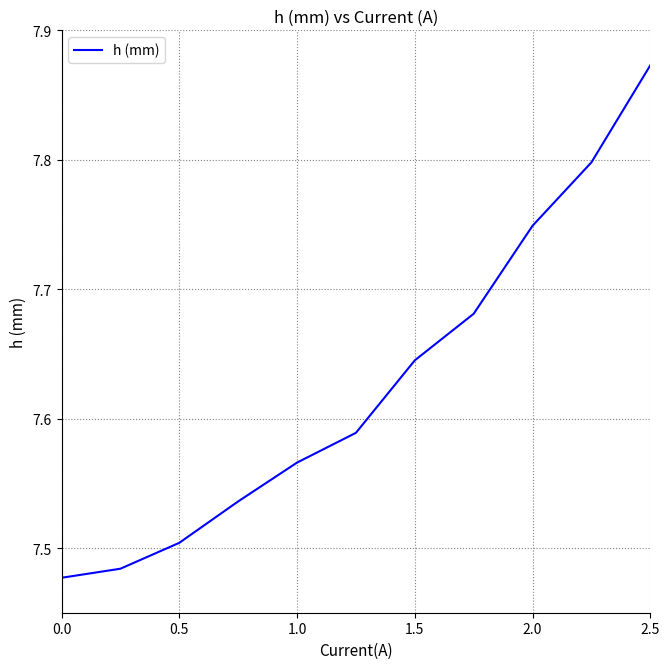

What is the difference between the maximum and minimum values?

0.4